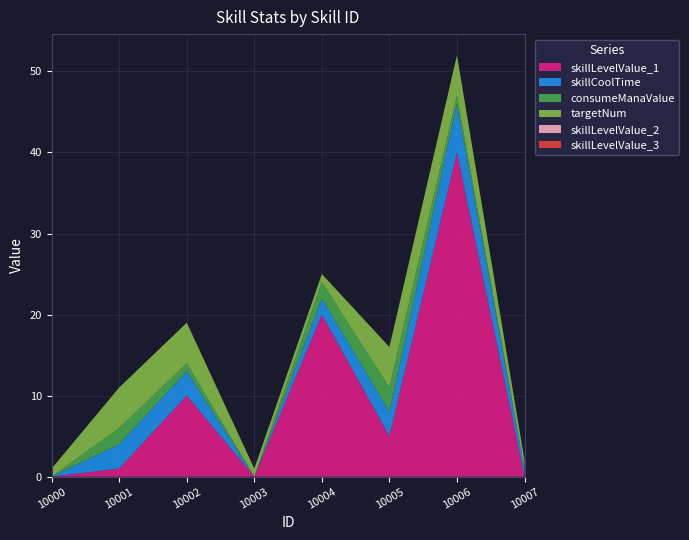

Reading left to right, transcribe all the data shown in this chart.

skillLevelValue_1: 10000=0	10001=1	10002=10	10003=0	10004=20	10005=5	10006=40	10007=0
skillCoolTime: 10000=0	10001=3	10002=3	10003=0	10004=2	10005=3	10006=6	10007=1
consumeManaValue: 10000=0	10001=2	10002=1	10003=0	10004=2	10005=3	10006=1	10007=0
targetNum: 10000=1	10001=5	10002=5	10003=1	10004=1	10005=5	10006=5	10007=1
skillLevelValue_2: 10000=0	10001=0	10002=0	10003=0	10004=0	10005=0	10006=0	10007=0
skillLevelValue_3: 10000=0	10001=0	10002=0	10003=0	10004=0	10005=0	10006=0	10007=0